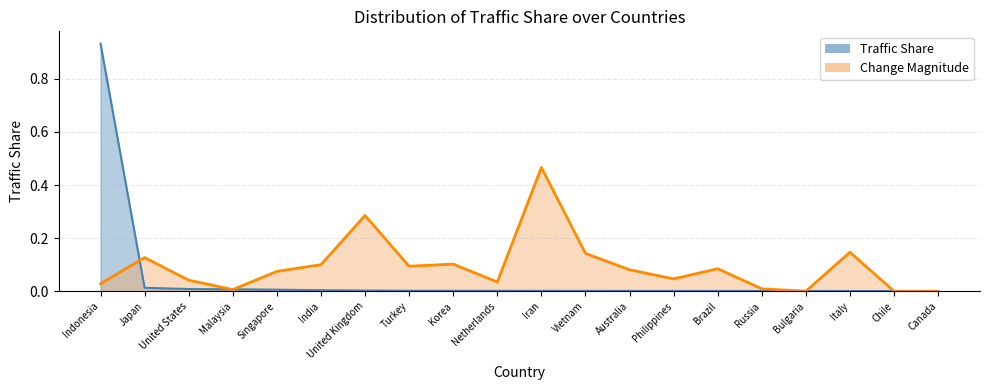

At which category does the chart reach its minimum across all series?

Canada